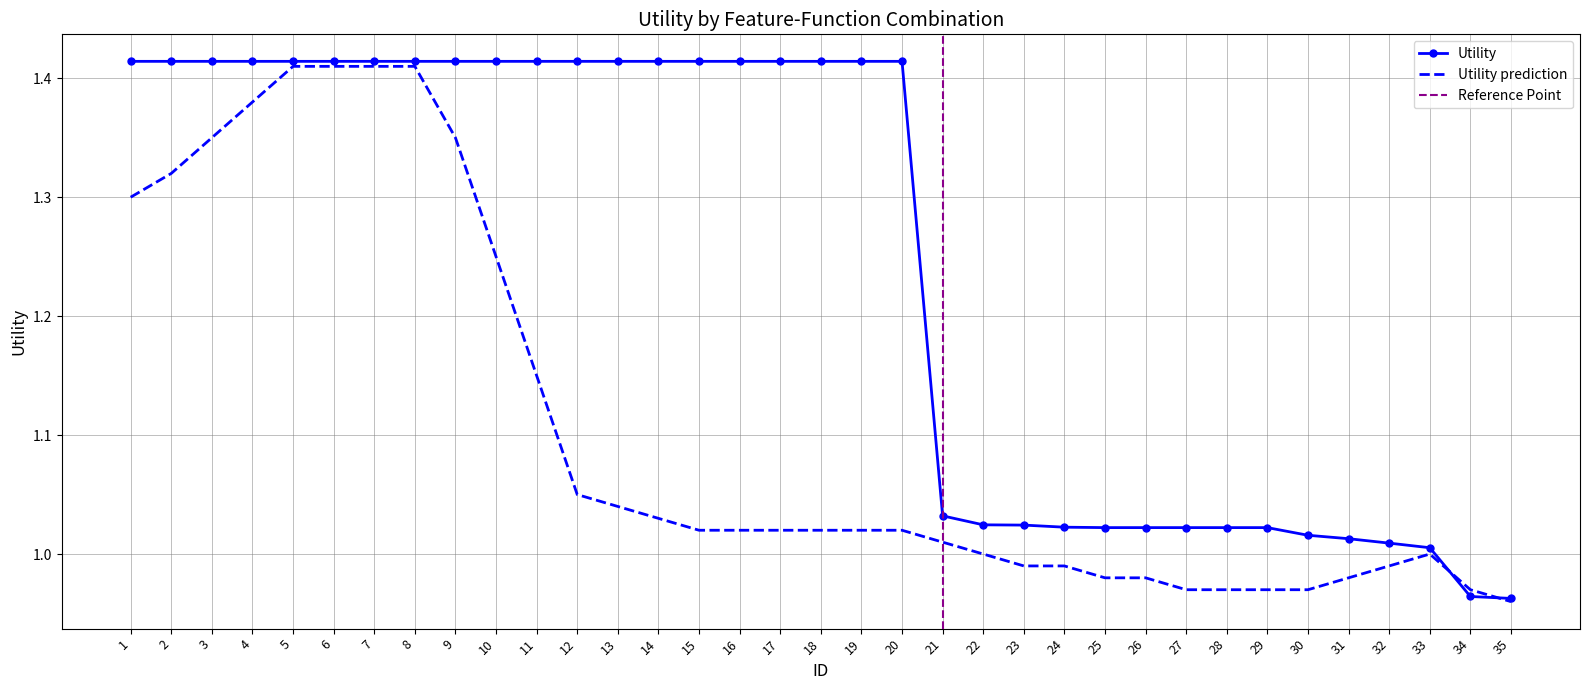

What is the minimum value shown in the chart?

1.0